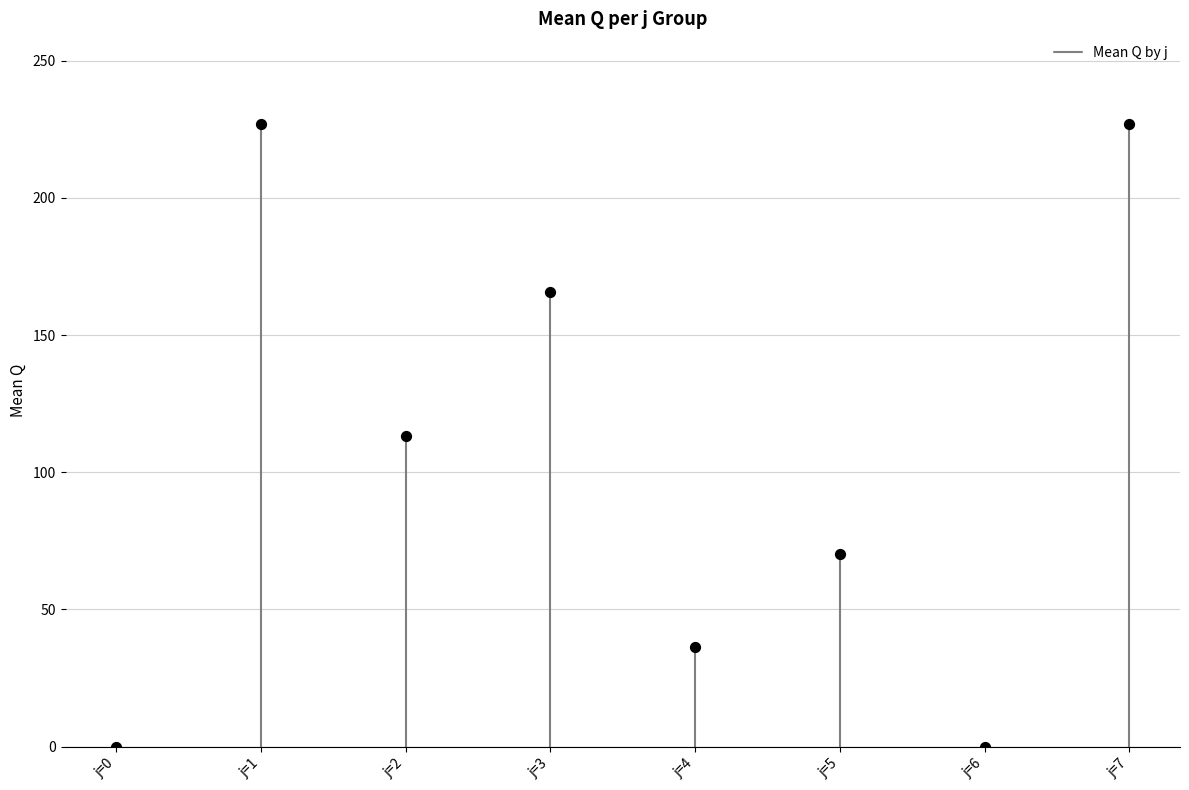

What is the change in value from j=3 to j=6?

-165.6